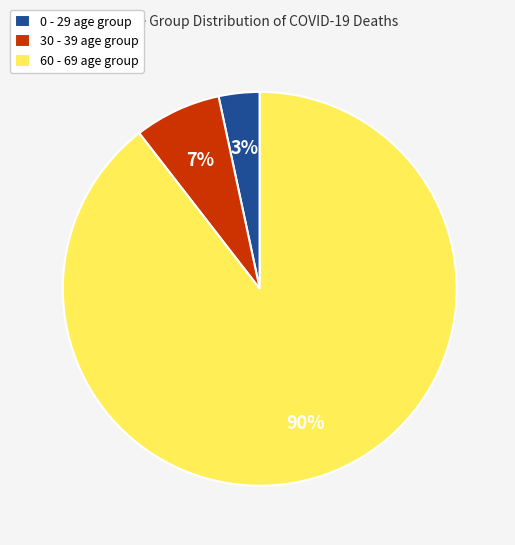

To the nearest percent, what portion does 60 - 69 age group represent?

90%